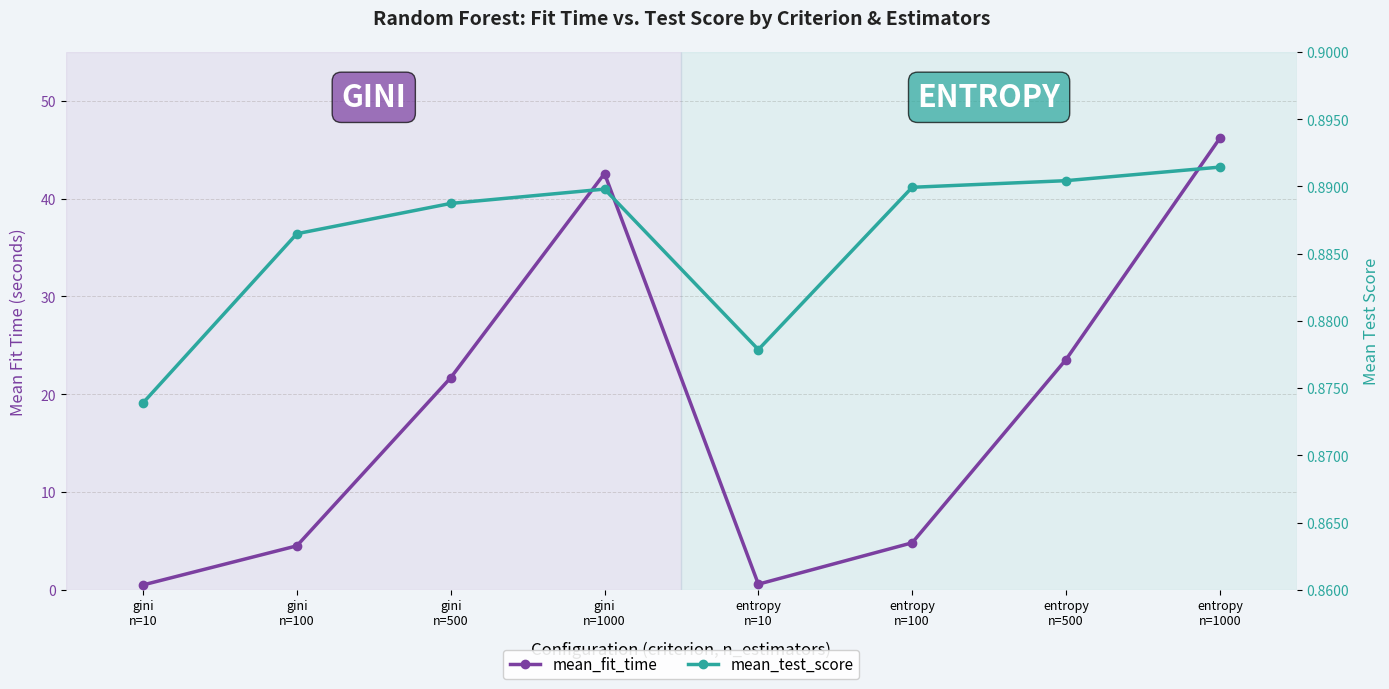

At which category does the chart reach its peak across all series?

entropy
n=1000